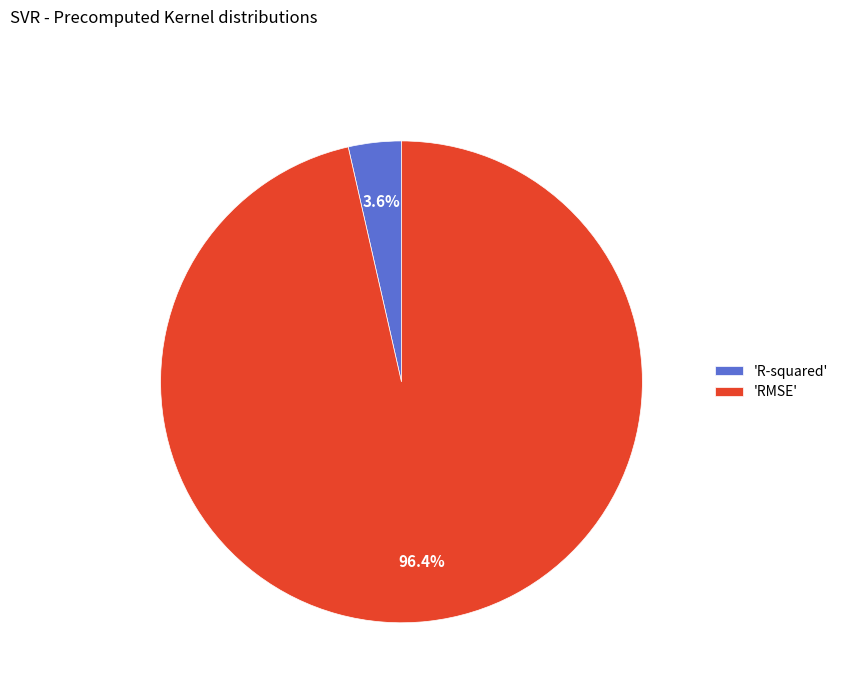

Which has a higher value, 'R-squared' or 'RMSE'?

'RMSE'